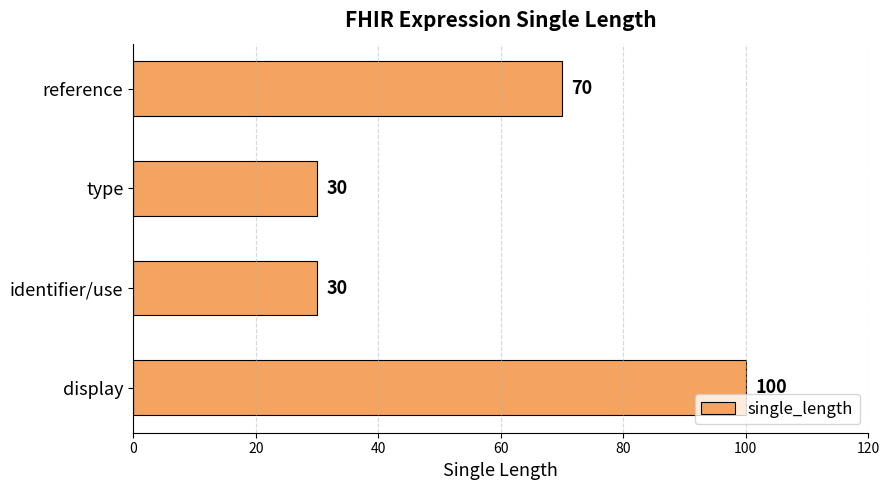

What value does the data have at display, to the nearest 5?

100